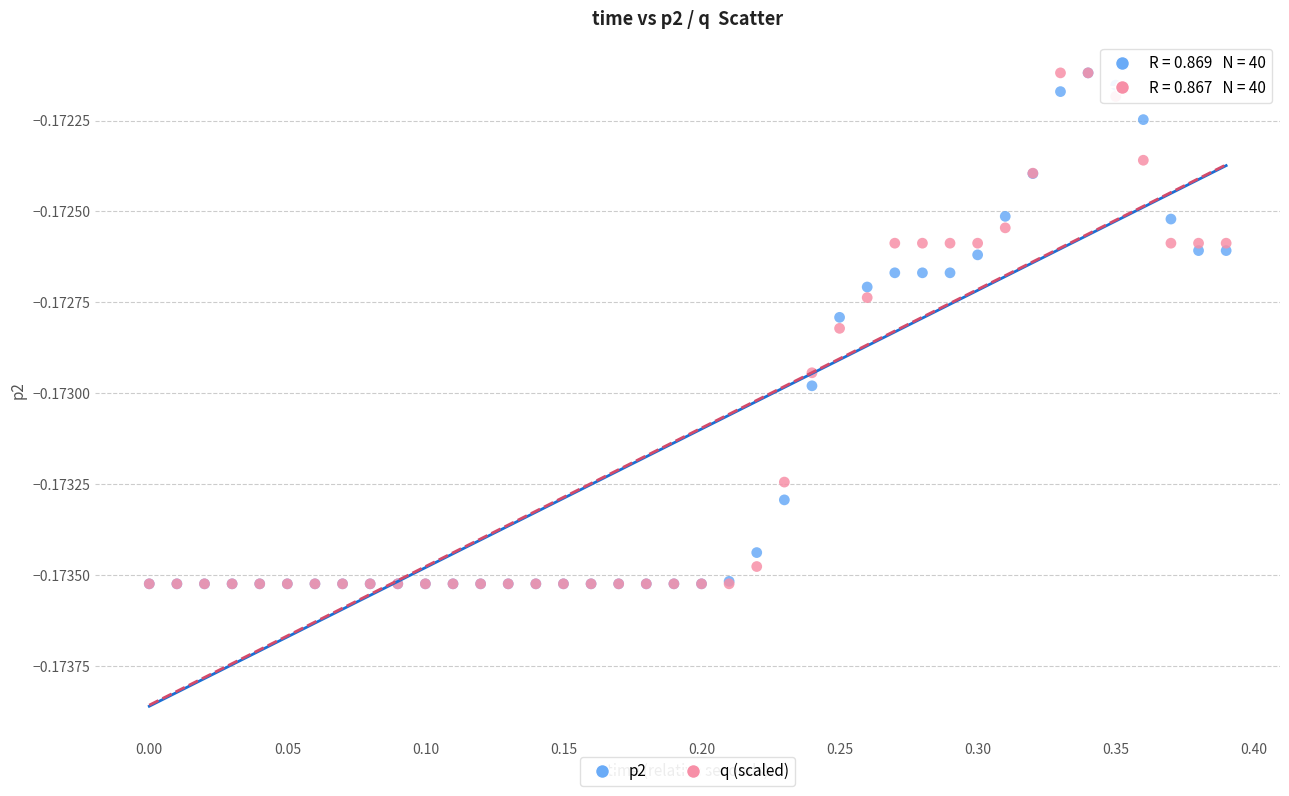

What are all the series names shown in the legend?

p2, q (scaled)